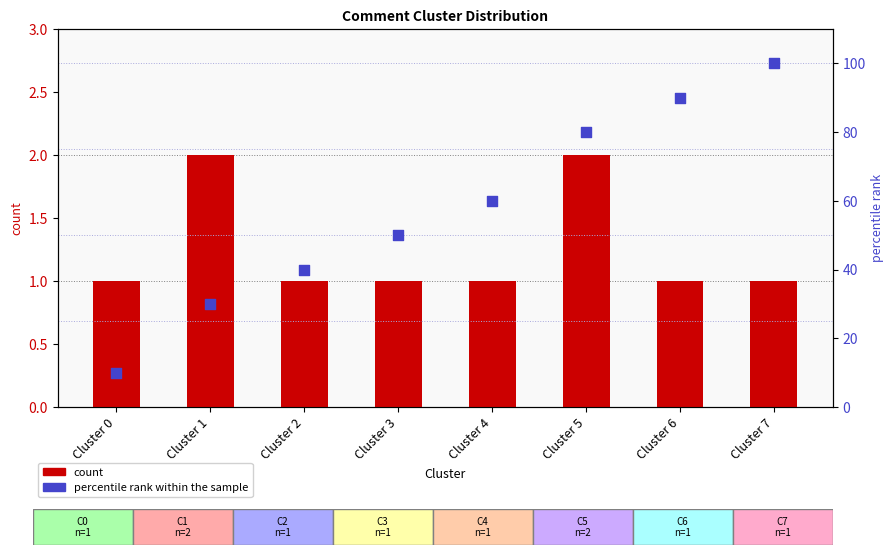

What are all the series names shown in the legend?

count, percentile rank within the sample